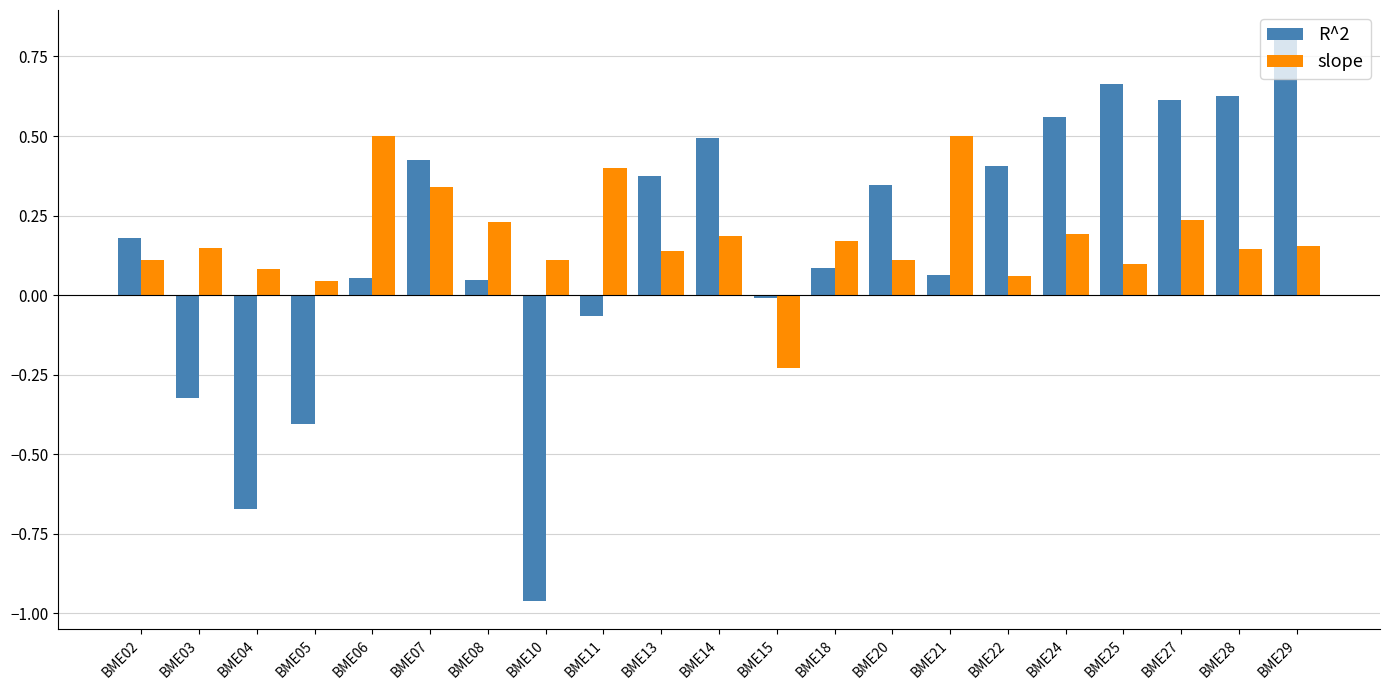

What are all the series names shown in the legend?

R^2, slope